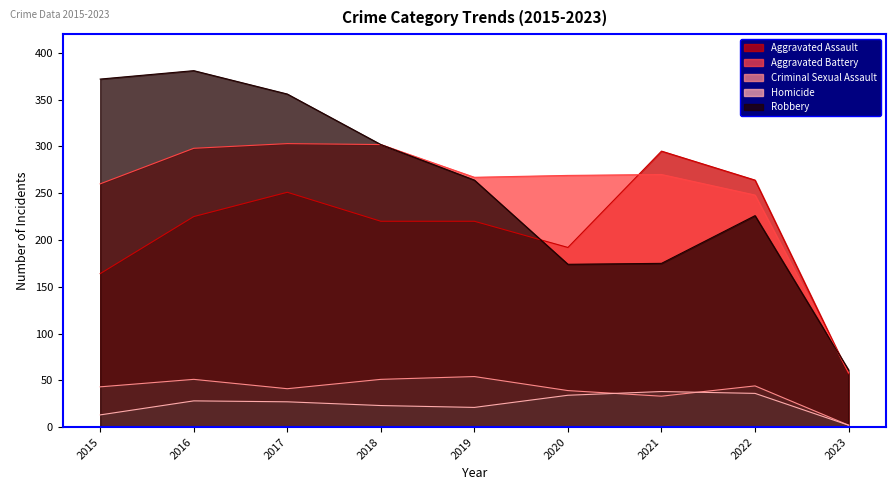

Which series changed the most between 2021 and 2023?

Aggravated Assault